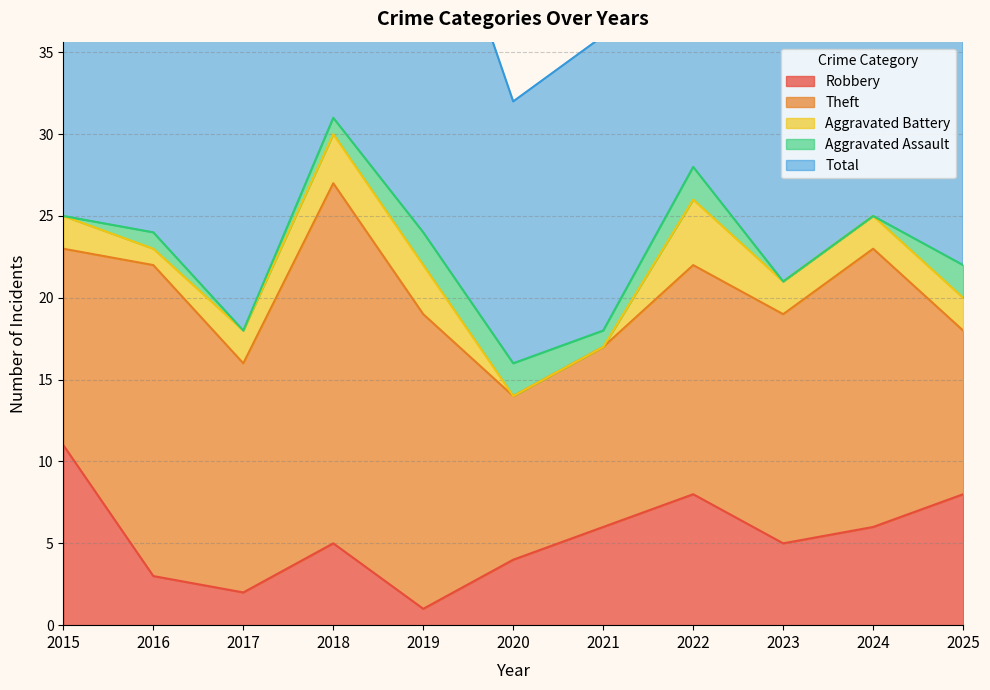

How many Aggravated Battery values are between 1 and 3?

8